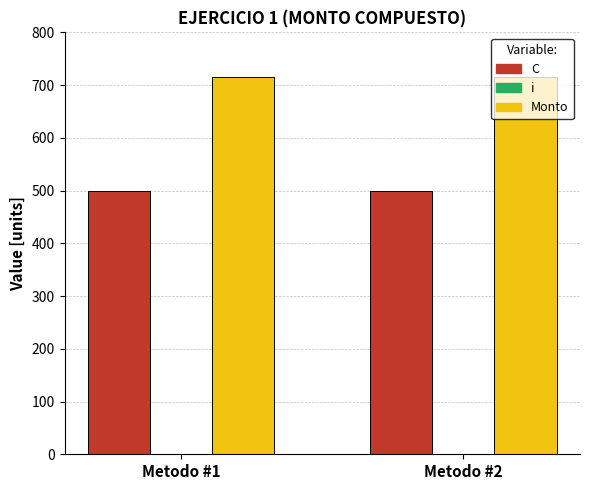

True or false: C has a value of 752.7 at Metodo #1.

False